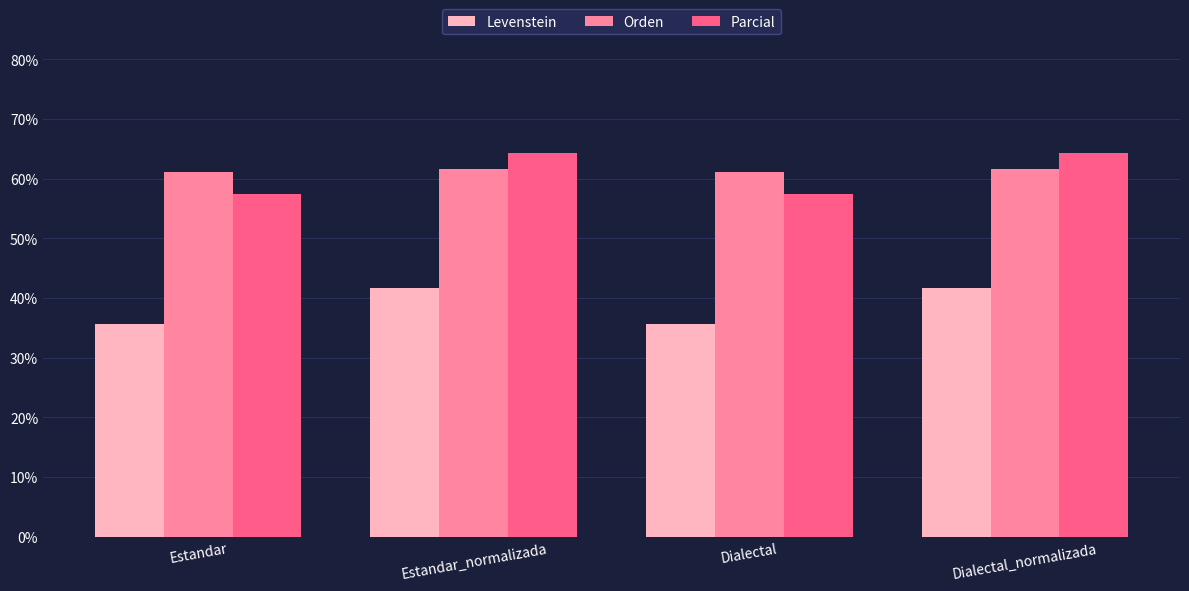

What is the minimum value shown in the chart?

35.7